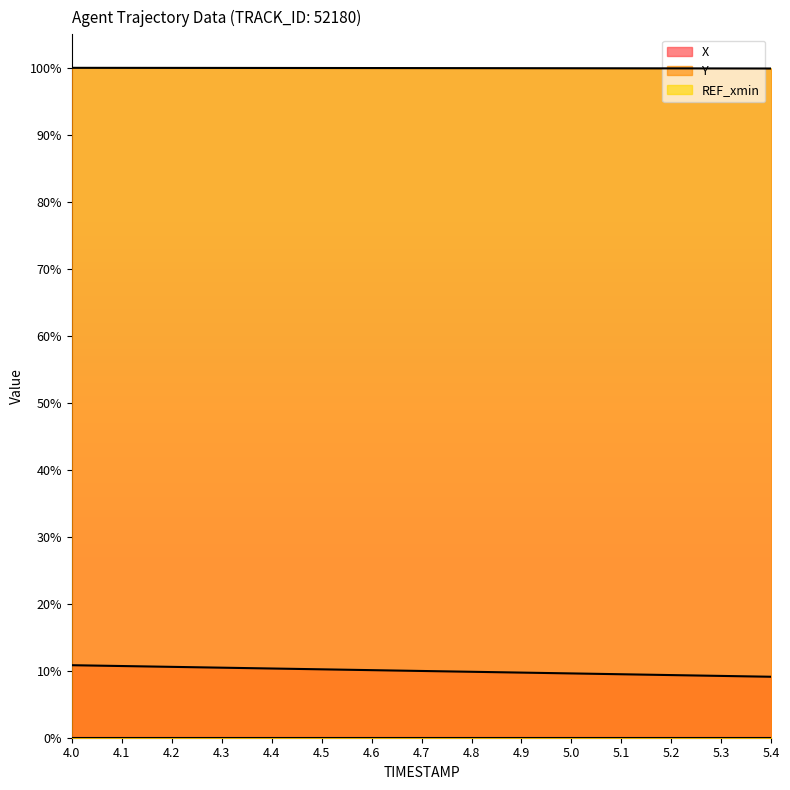

Rank the categories by X value from lowest to highest.

5.4, 5.3, 5.2, 5.1, 5.0, 4.9, 4.8, 4.7, 4.6, 4.5, 4.4, 4.3, 4.2, 4.1, 4.0